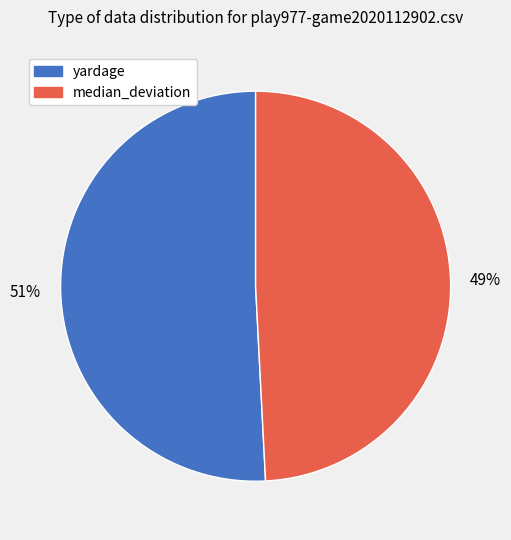

Which category has the biggest portion of the pie?

yardage